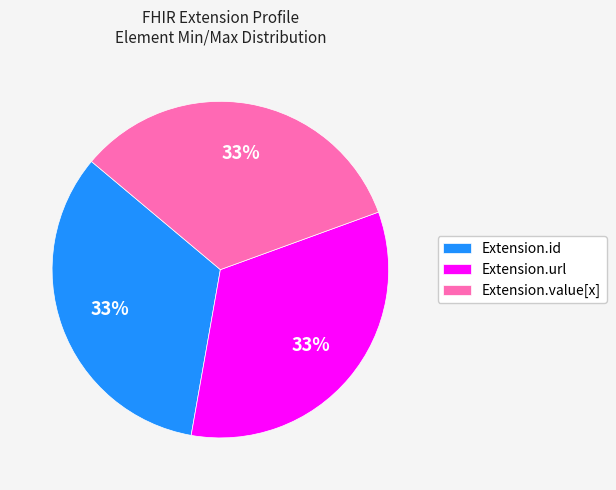

Is there any slice that represents more than half of the pie?

No